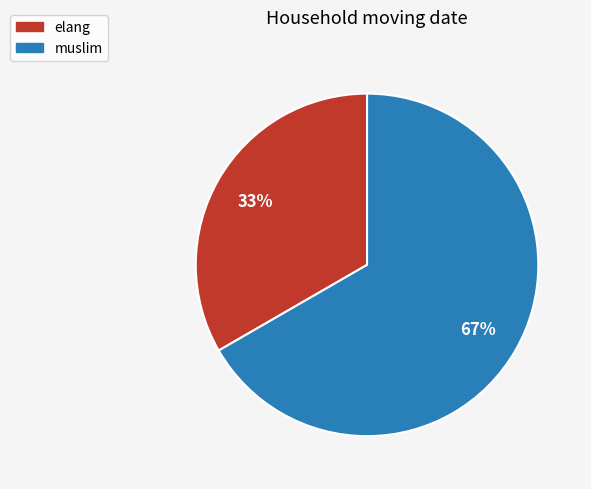

Which has a higher value, muslim or elang?

muslim